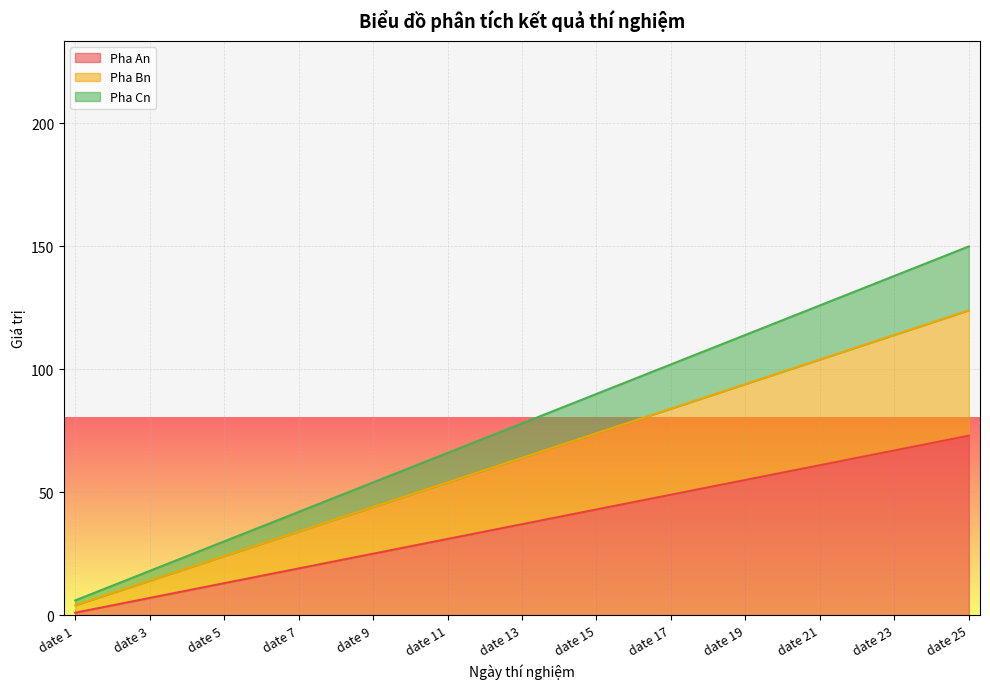

Reading left to right, what are all the values shown in this chart?

Pha An: 1	4	7	10	13	16	19	22	25	28	31	34	37	40	43	46	49	52	55	58	61	64	67	70	73
Pha Bn: 4	9	14	19	24	29	34	39	44	49	54	59	64	69	74	79	84	89	94	99	104	109	114	119	124
Pha Cn: 6	12	18	24	30	36	42	48	54	60	66	72	78	84	90	96	102	108	114	120	126	132	138	144	150